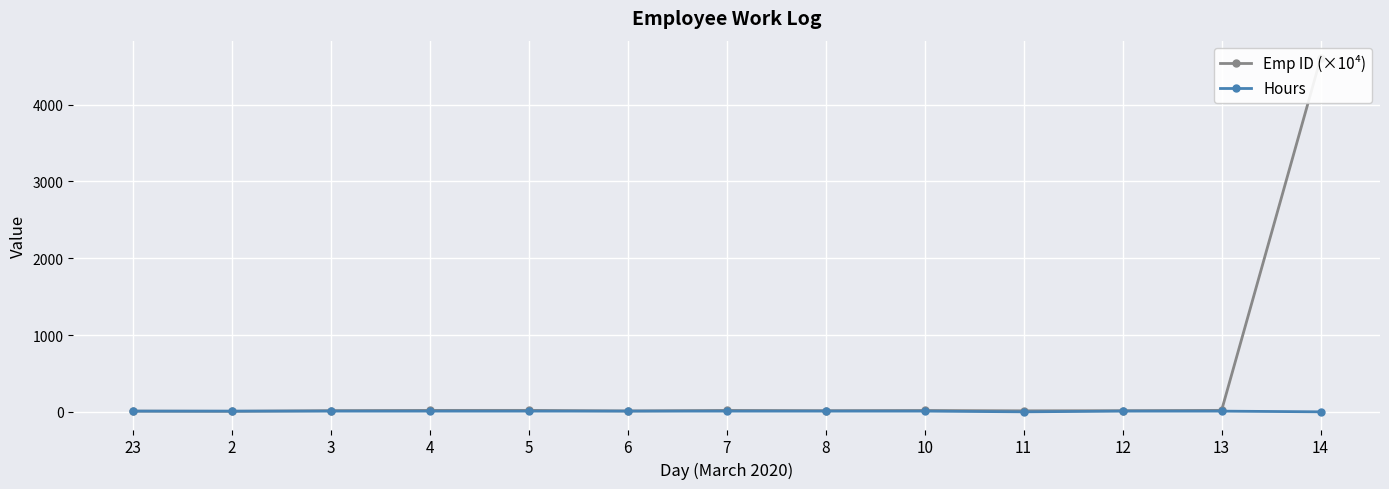

Reading left to right, extract all data points from this chart.

Emp ID (×10⁴): 23=9.5	2=6.8	3=15.6	4=18.7	5=19.0	6=11.9	7=18.5	8=15.4	10=17.6	11=13.3	12=15.1	13=19.1	14=4601.5
Hours: 23=9.0	2=9.0	3=9.0	4=9.0	5=9.0	6=9.0	7=9.0	8=9.0	10=9.0	11=0.0	12=9.0	13=9.0	14=0.0